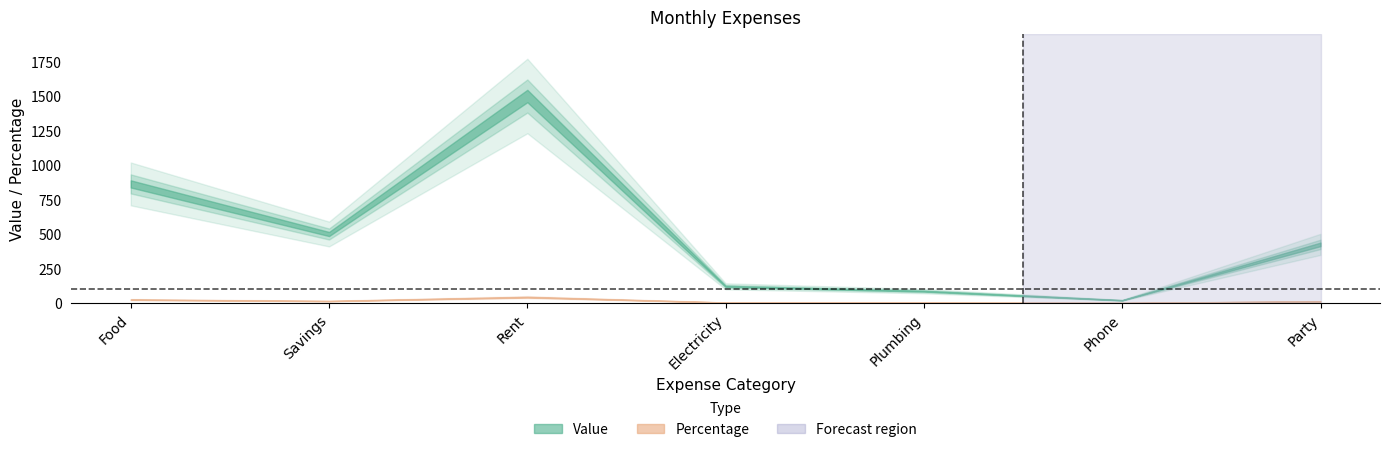

At which category does Percentage reach its first local valley?

Savings